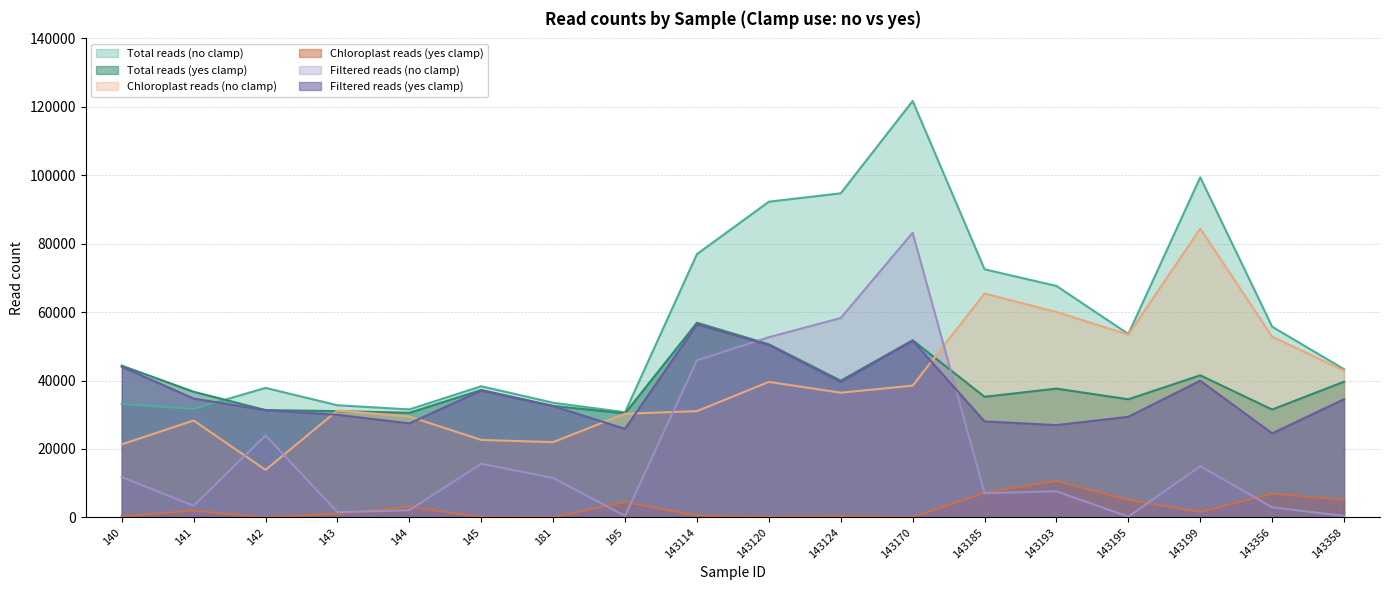

At which category is the sum across all series the highest?

143170